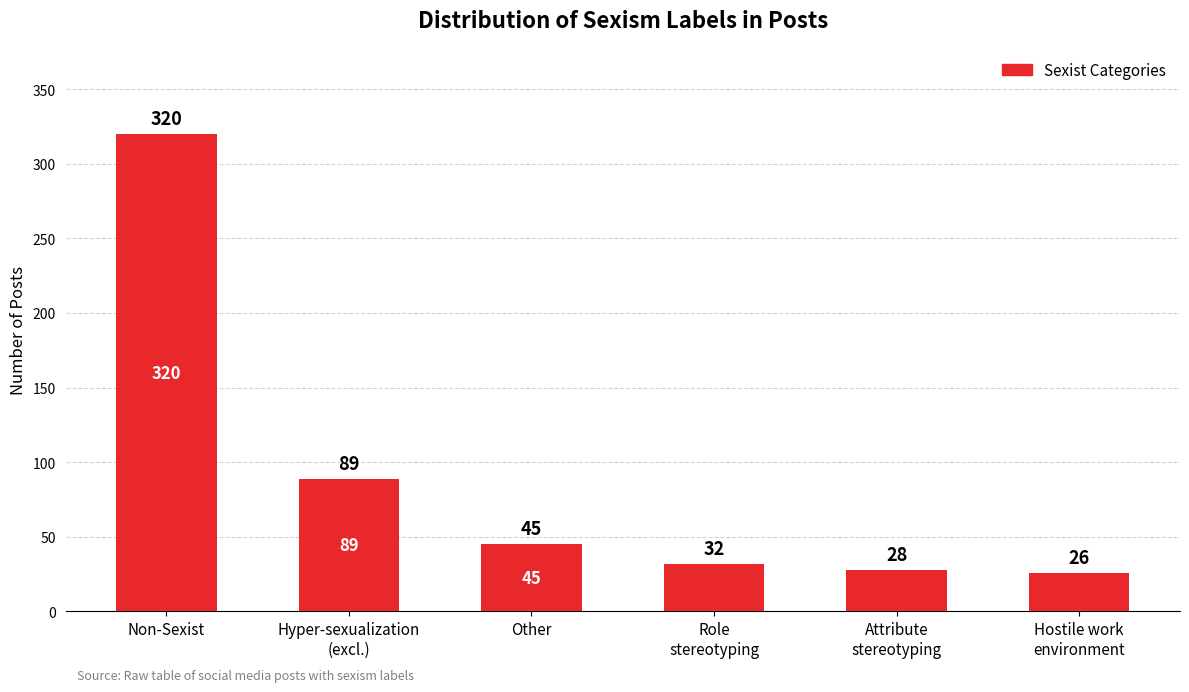

What is the label of the 3rd bar from the right?

Role
stereotyping